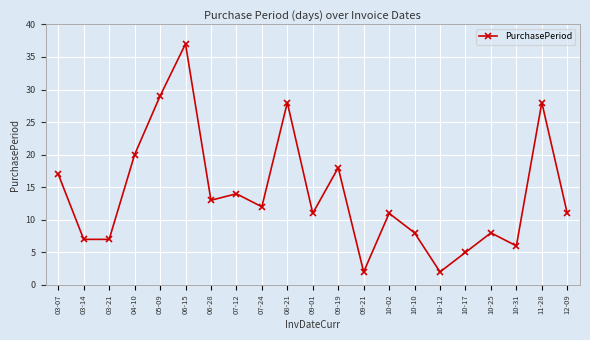

What is the value of the 15th point from the left?

8